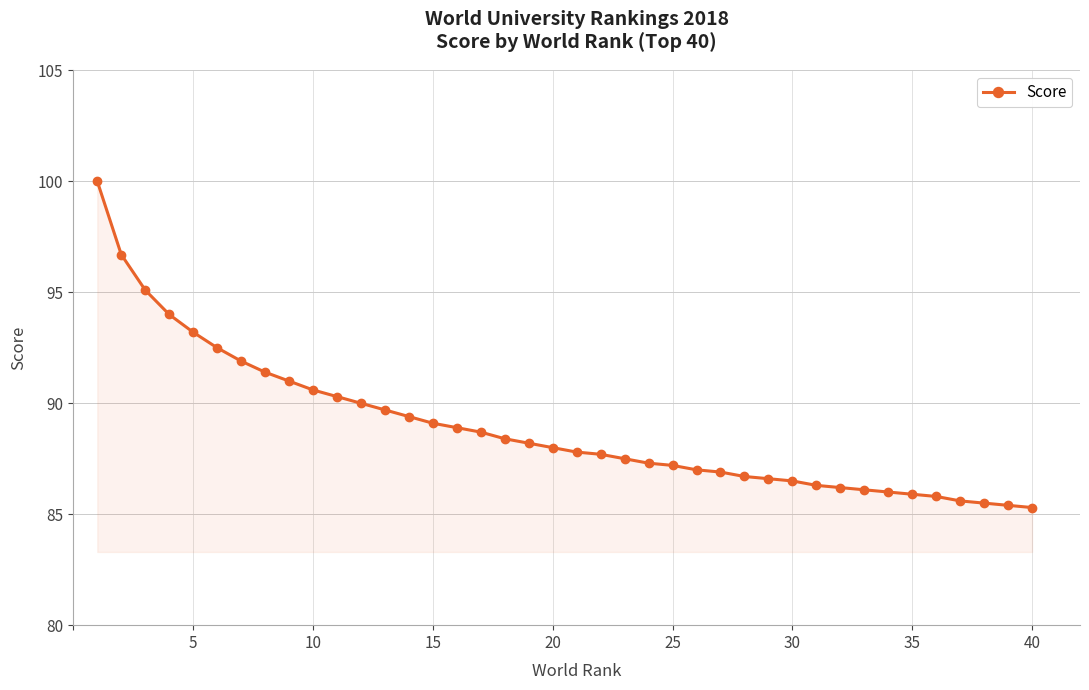

What is the maximum value shown in the chart?

100.0